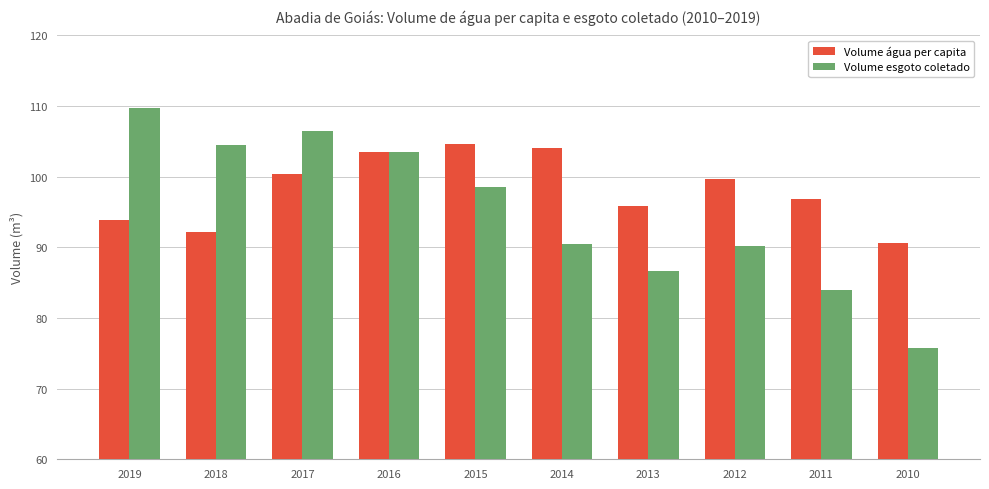

How many bars are there in each group?

2